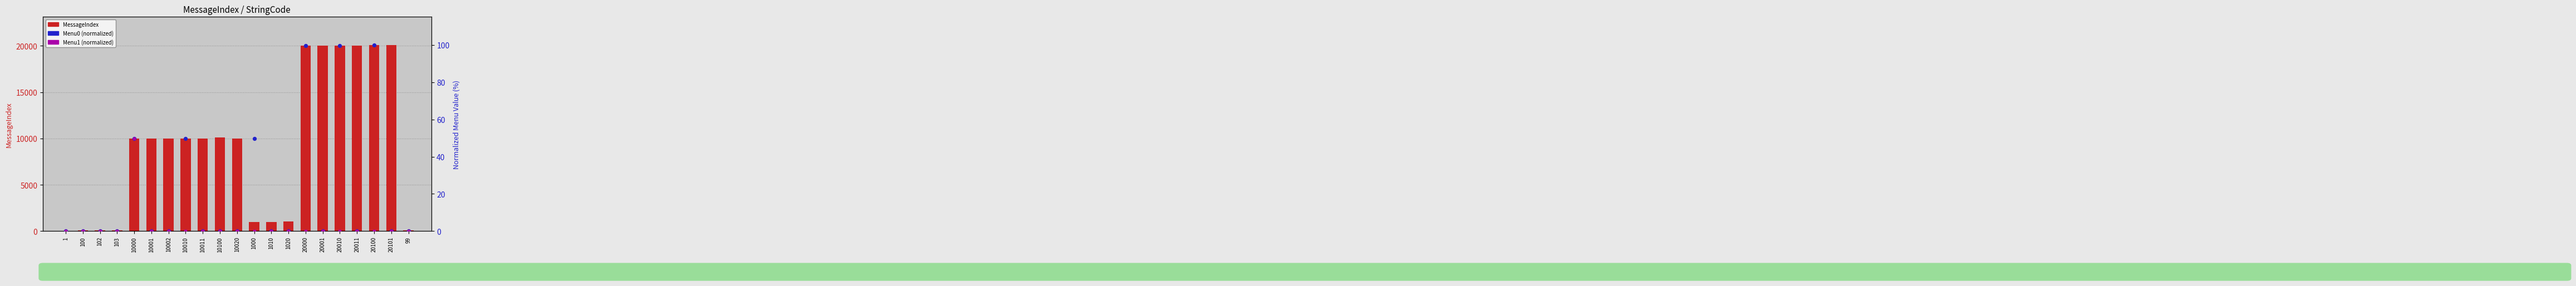

Which series contains the highest Y value?

MessageIndex